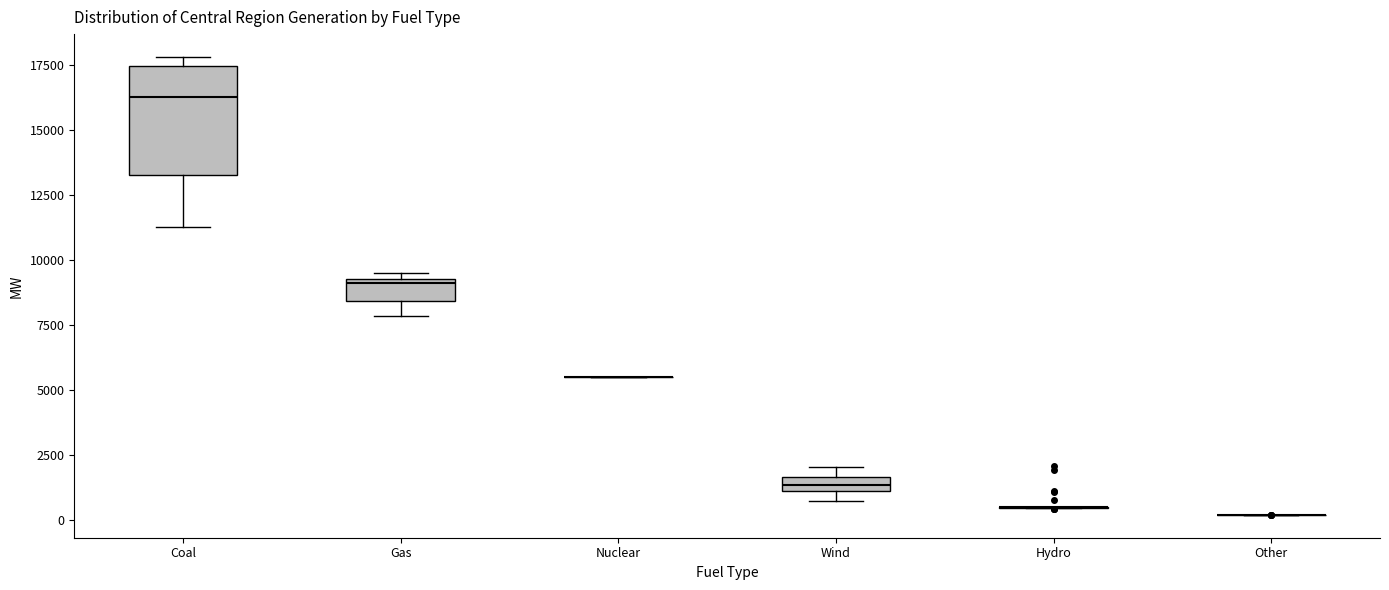

Where is the lower edge of the box for Coal on the y-axis? The values are not printed on the chart, so give them approximately, as read against the axis.

13500